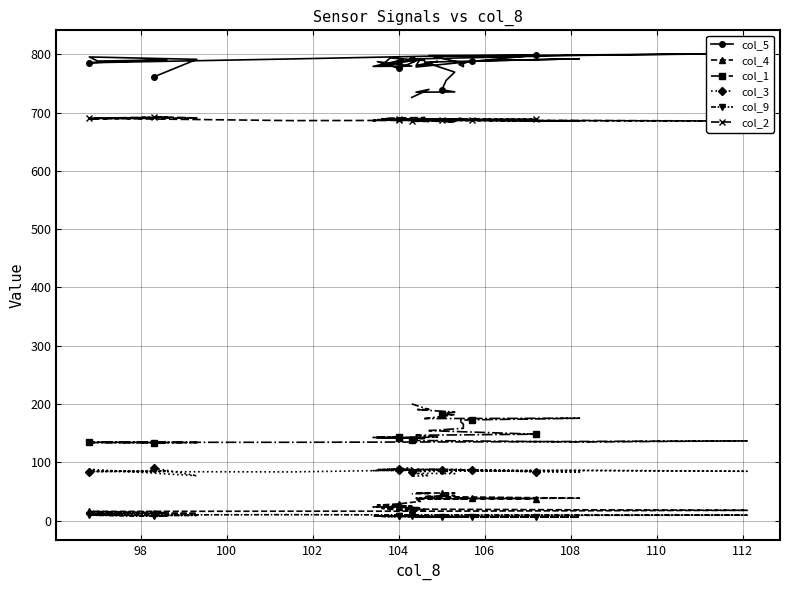

True or false: col_5 and col_9 cross at least once.

False